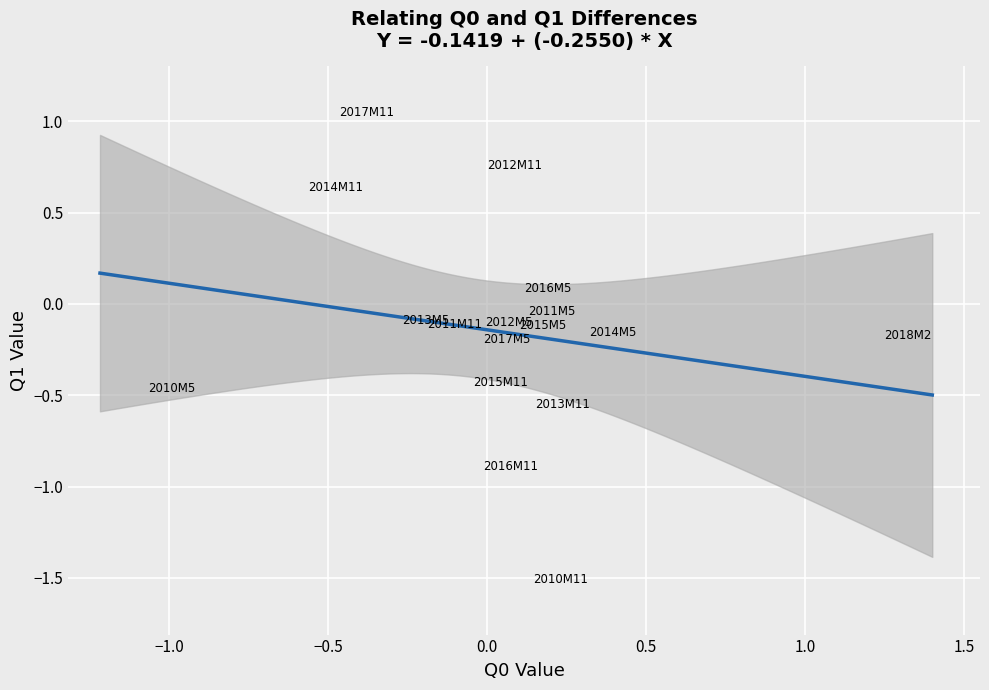

What is the range of Y values (max minus min)?

2.6